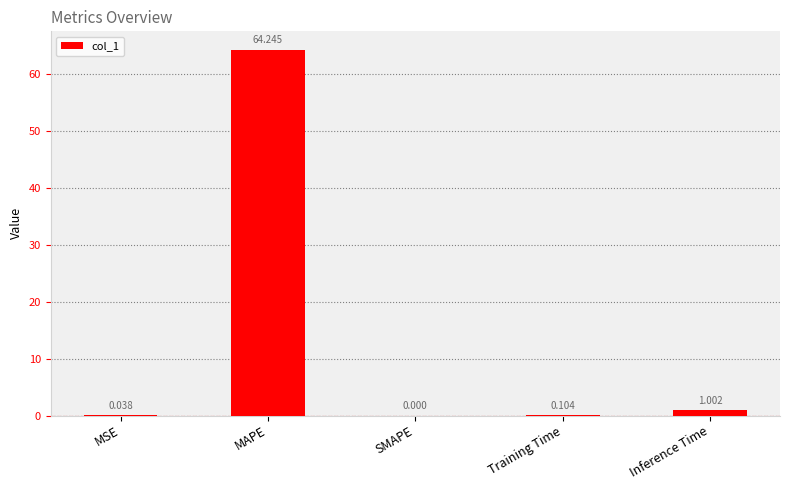

How many series are shown in this chart?

1